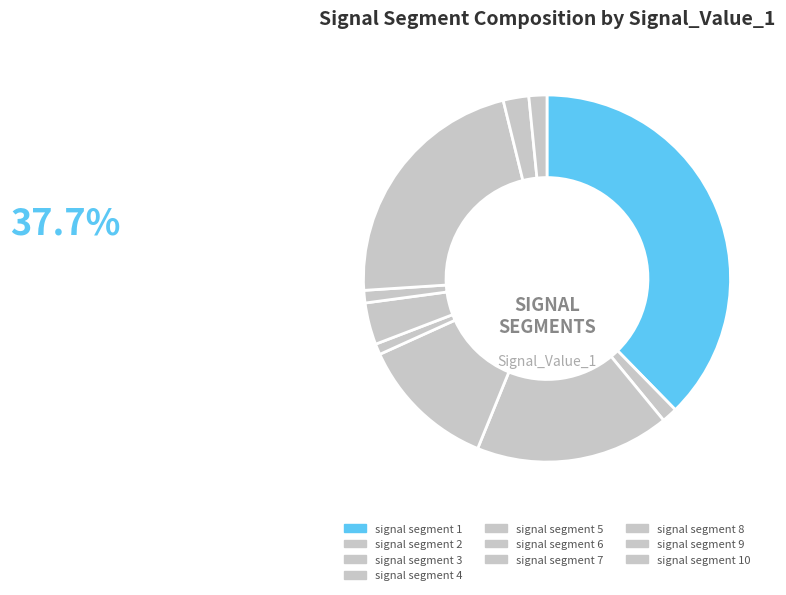

Count the number of slices in the pie.

10